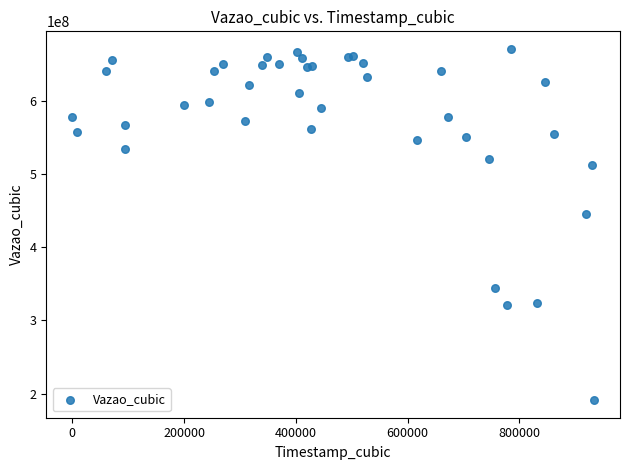

What Y value in the scatter plot is closest to 431205383?

444965094